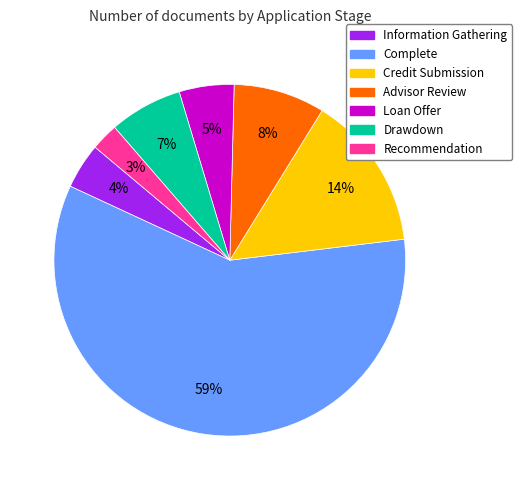

The Complete slice represents 59% of the pie. True or false?

True